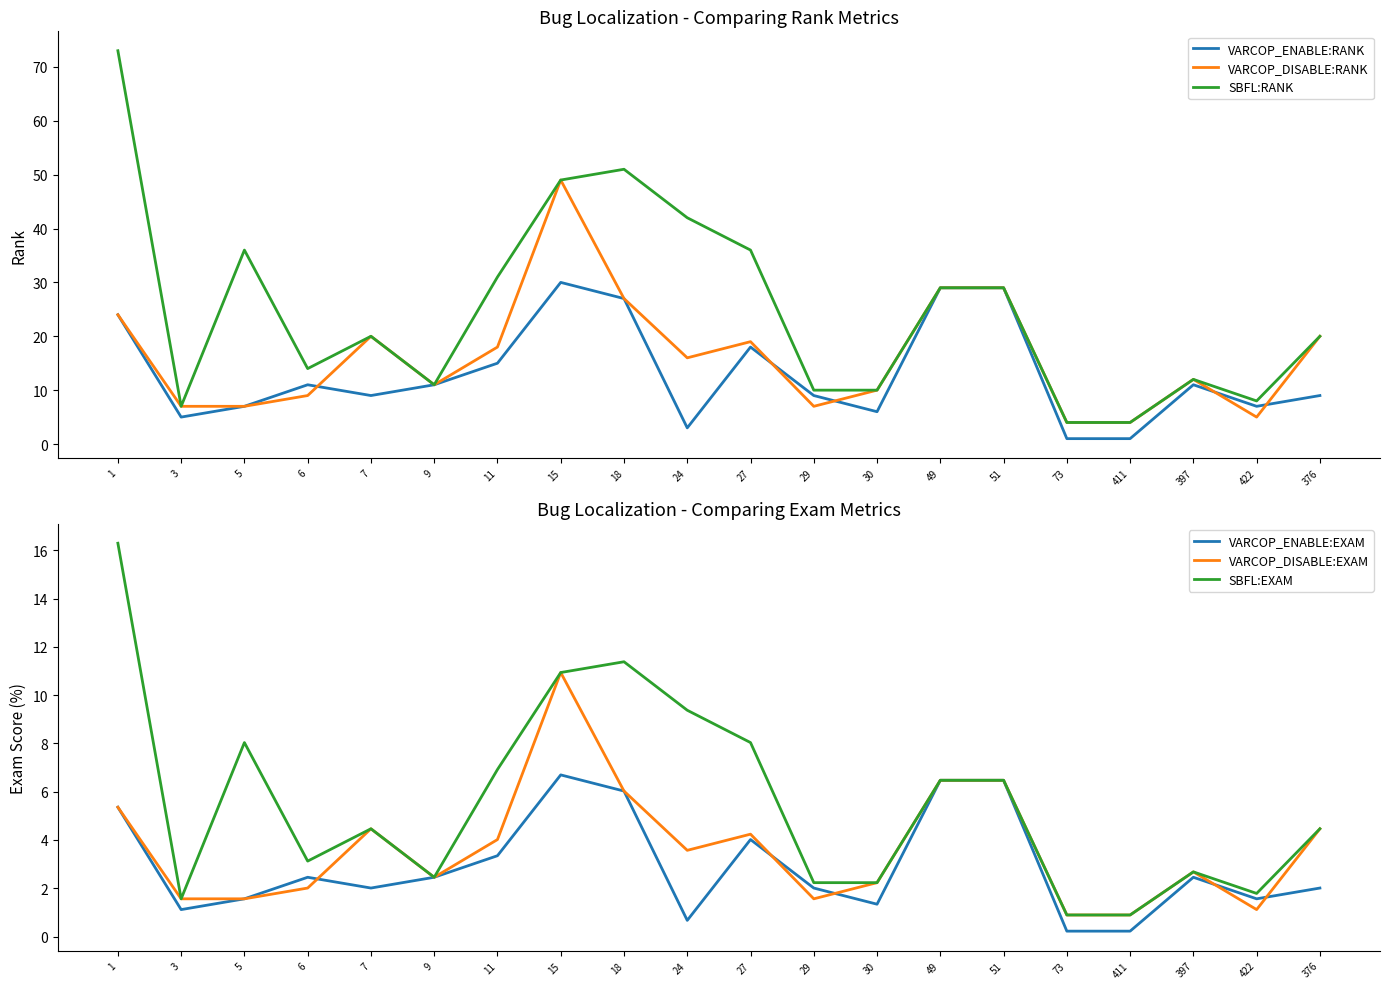

Which series has the largest total across all categories?

SBFL:RANK